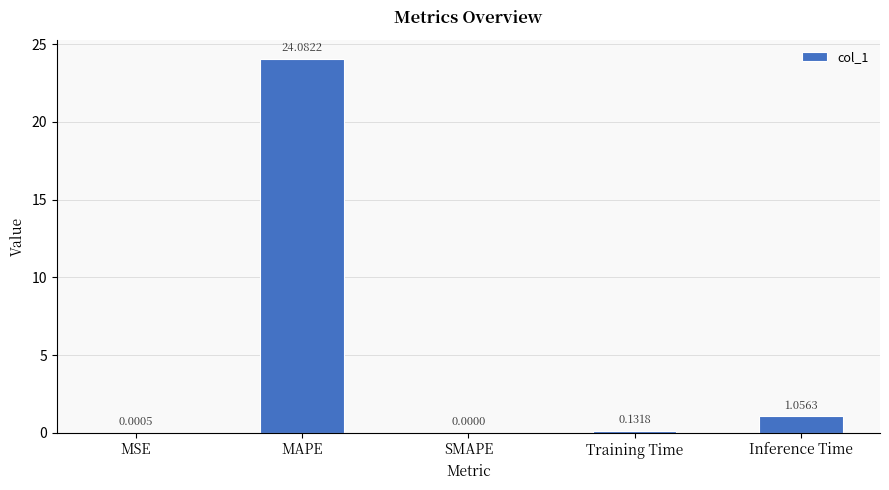

Which category has the highest value across all series?

MAPE